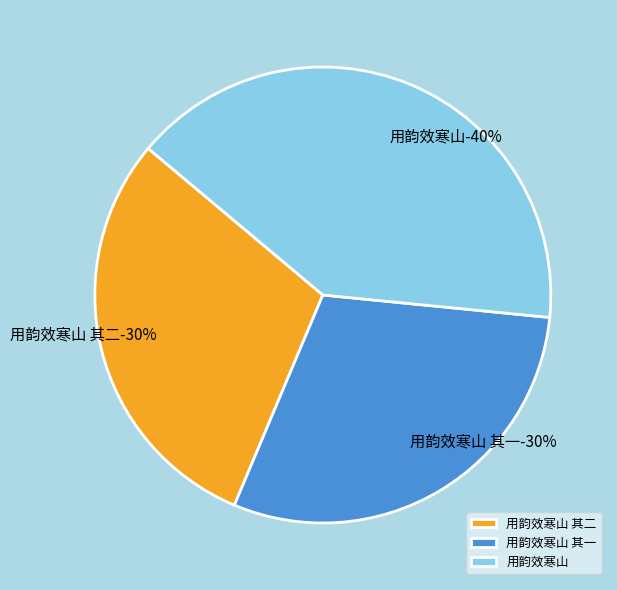

How many slices are in this pie chart?

3